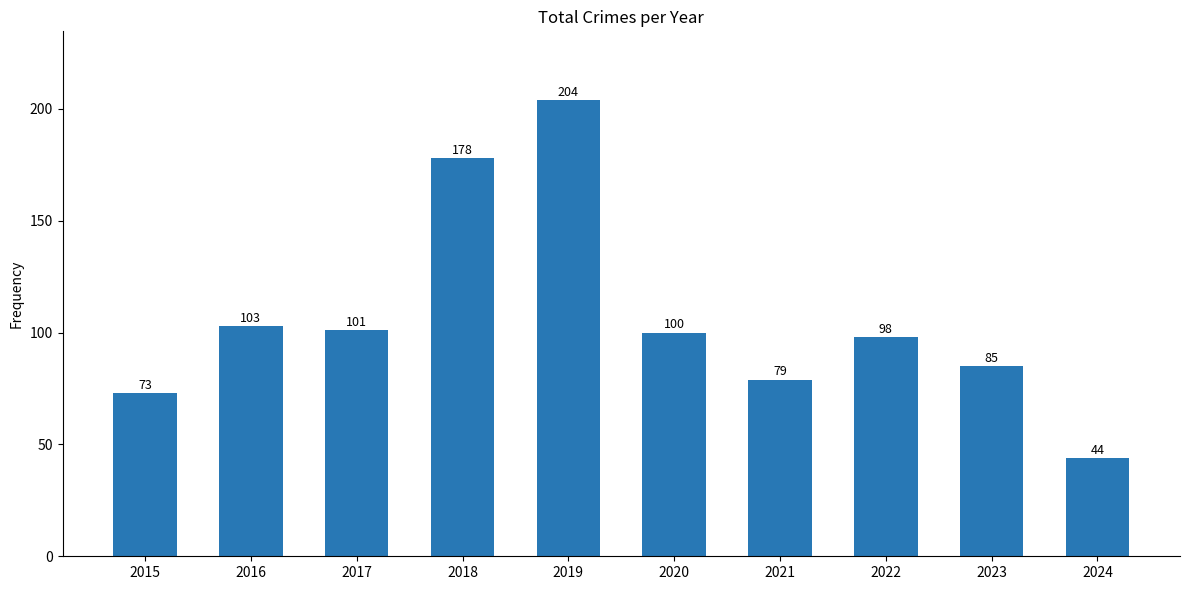

How many bars are there in total?

10